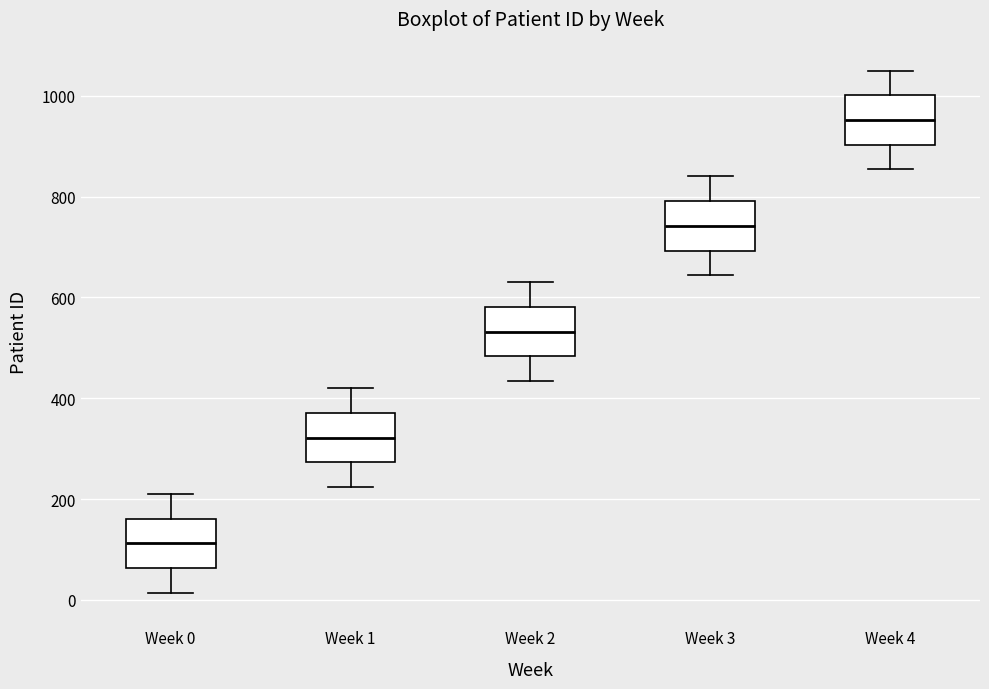

Reading left to right, read every box against the y-axis: the position of its median line, the range the box covers, and the ends of its whiskers. The values are not printed on the chart, so give them approximately, as read against the axis.

Week 0: median 120, box 60 to 160, whiskers 20 to 220
Week 1: median 320, box 280 to 380, whiskers 220 to 420
Week 2: median 540, box 480 to 580, whiskers 440 to 640
Week 3: median 740, box 700 to 800, whiskers 640 to 840
Week 4: median 960, box 900 to 1000, whiskers 860 to 1060